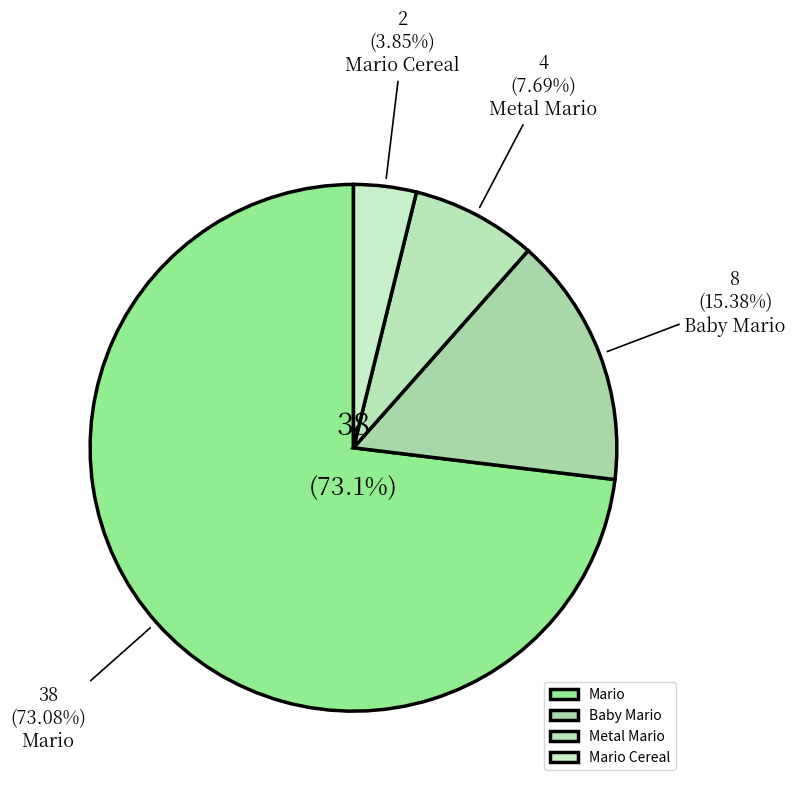

To the nearest percent, what is the difference between the Mario Cereal and Metal Mario slice percentages?

4%